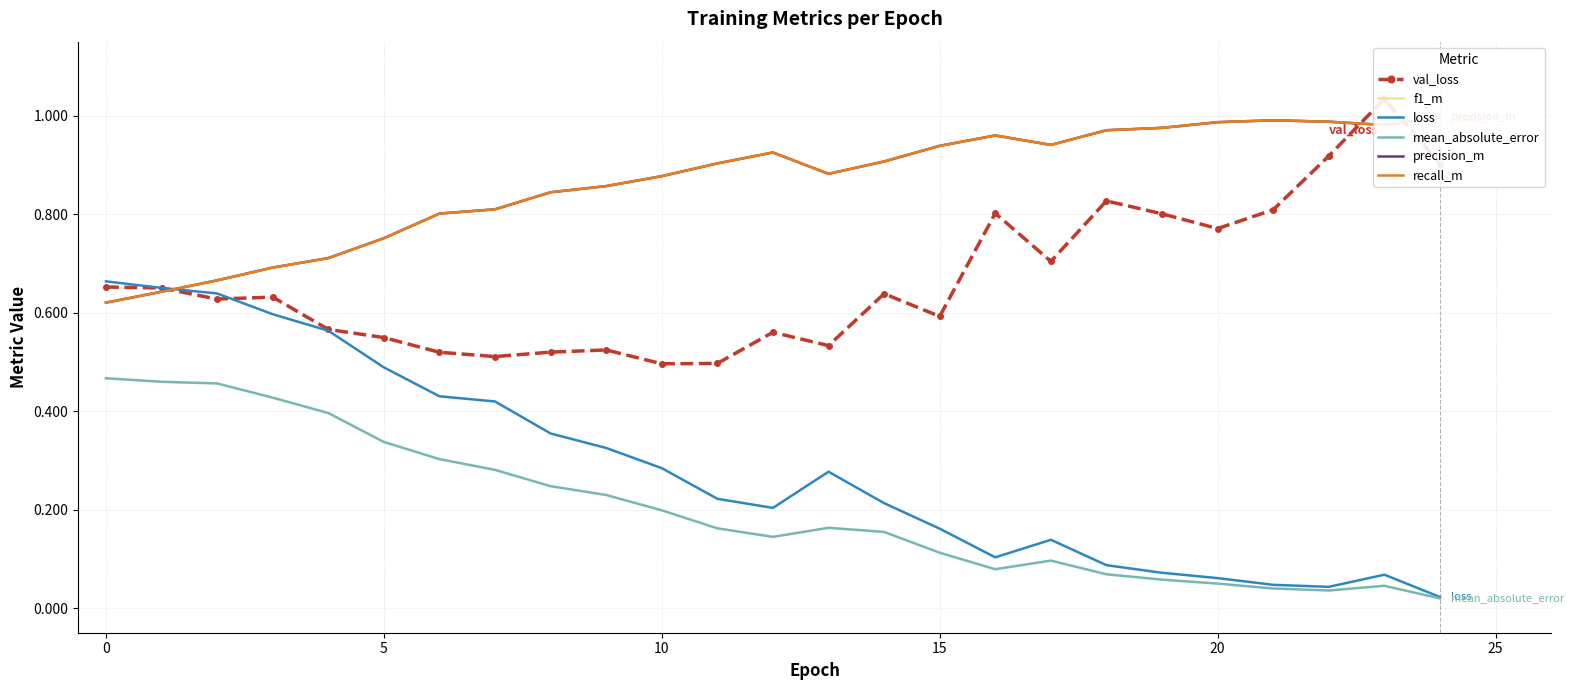

The loss series shows 0.1 at 5. True or false?

False